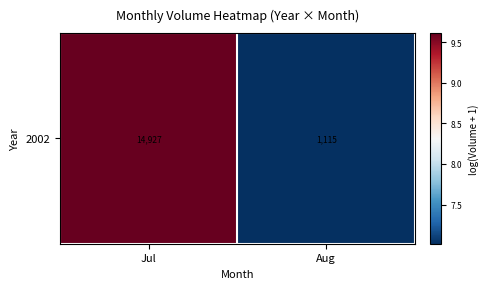

What is the average value?

8.3